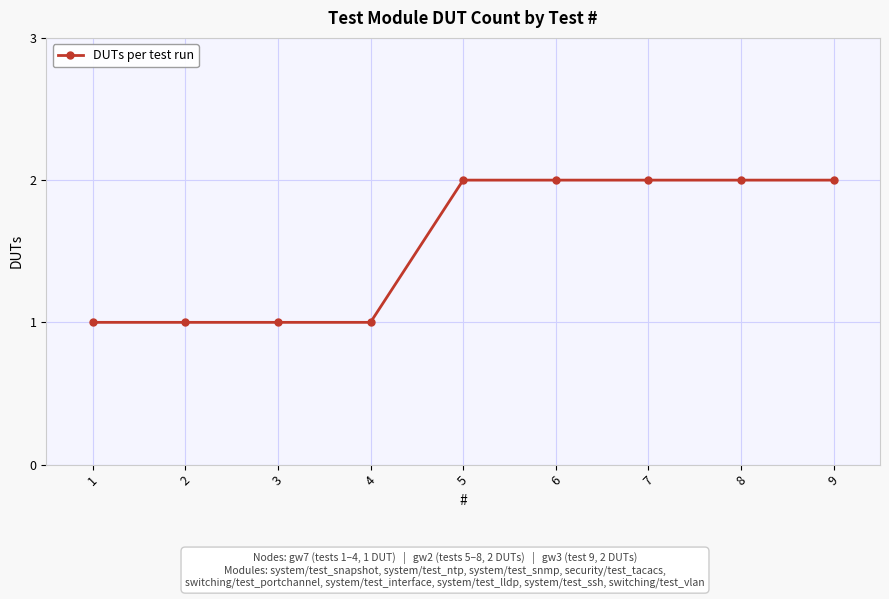

Count the values in the range 1 to 2.

9